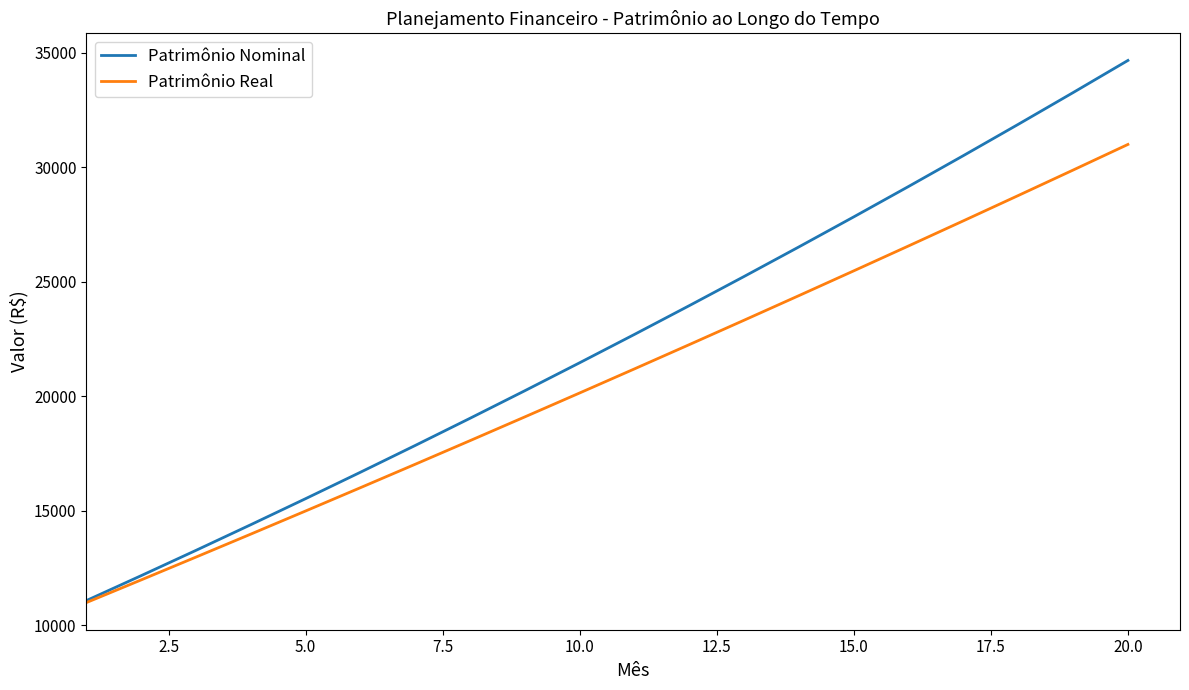

What is the difference between the second highest and second lowest values in the Patrimônio Real series?

17896.7